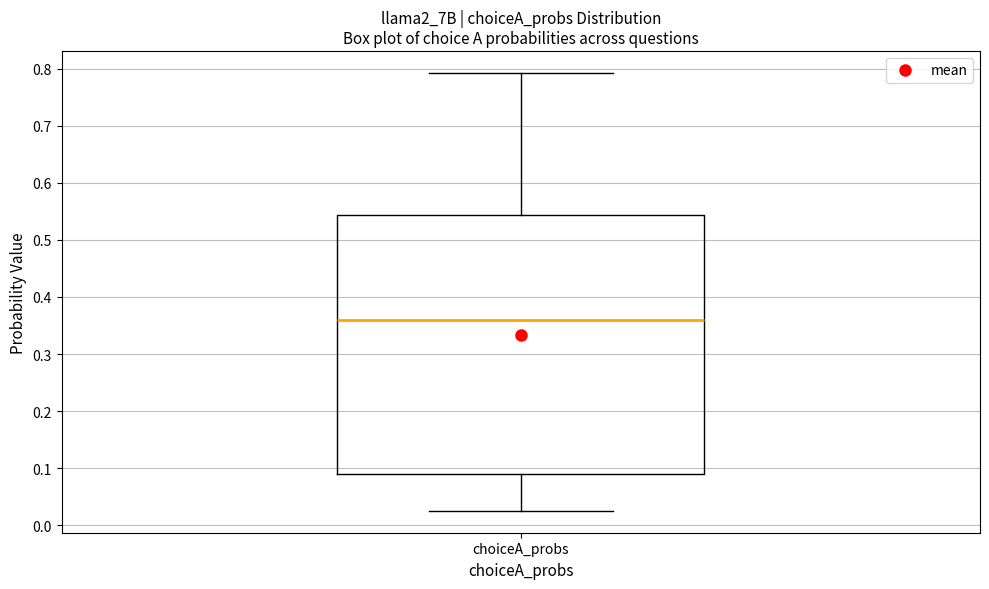

Transcribe this box plot: give where the median line is, the range the box spans, and where the two whiskers end, as read against the y-axis. The values are not printed on the chart, so give them approximately, as read against the axis.

median 0.36, box 0.09 to 0.54, whiskers 0.03 to 0.79